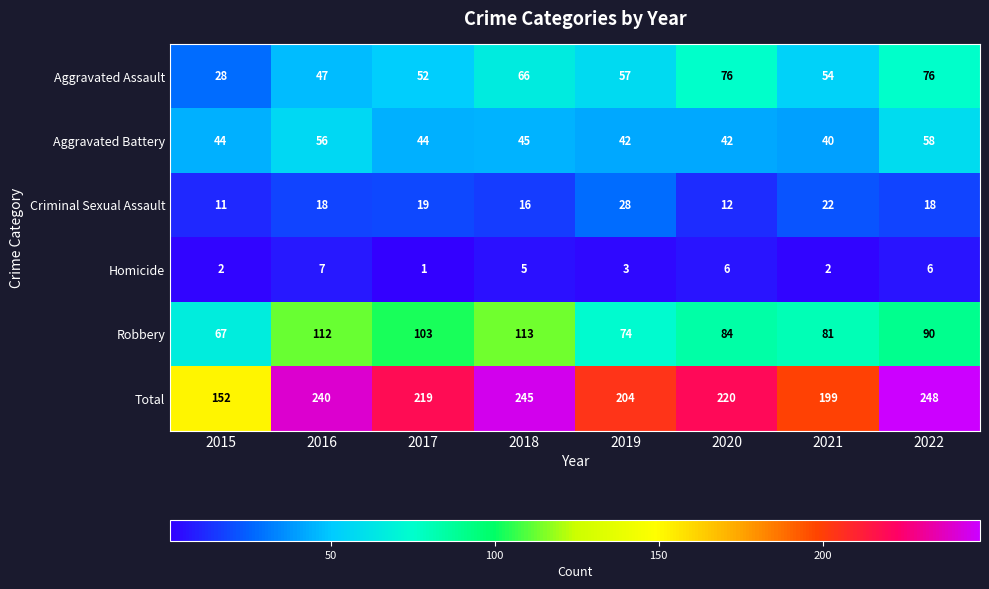

Which series has the widest spread of values?

Total